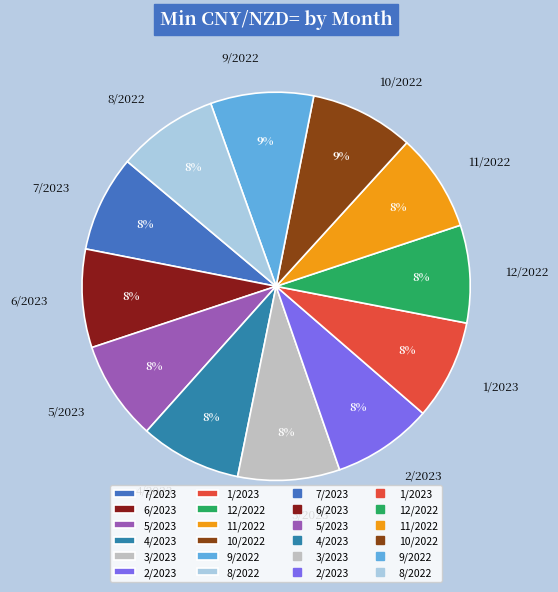

True or false: 10/2022 accounts for 9% of the total.

True